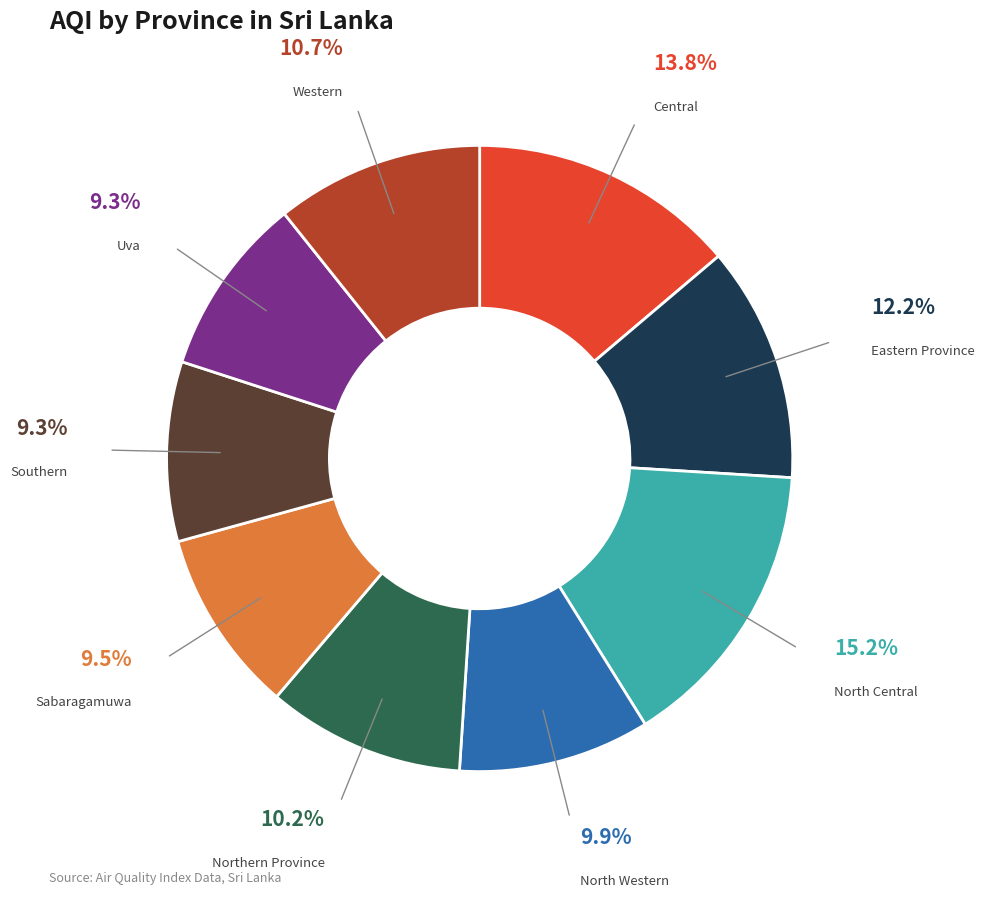

How many slices are in this pie chart?

9